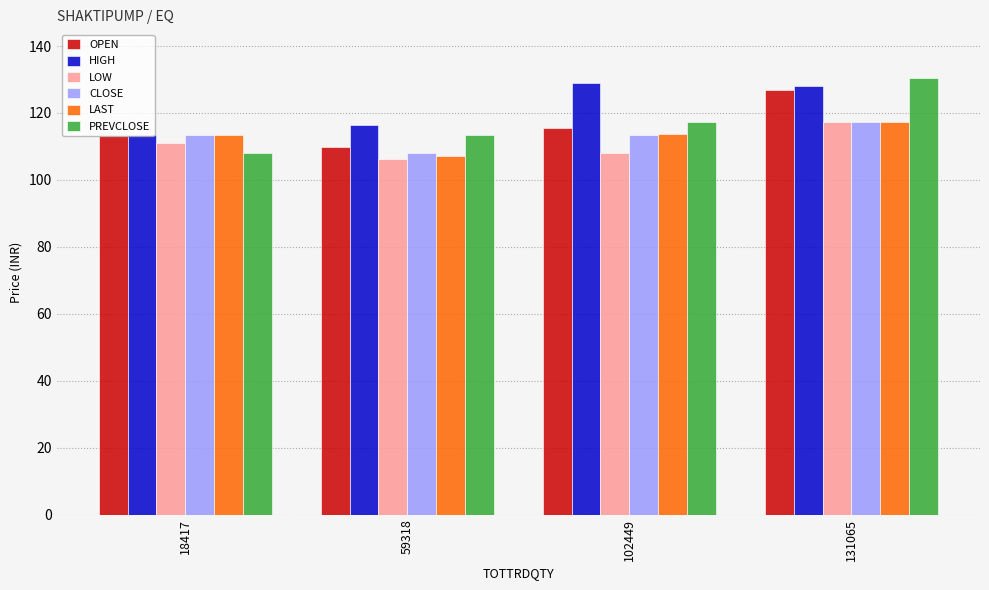

Is it true that PREVCLOSE equals 130.5 at 131065?

True